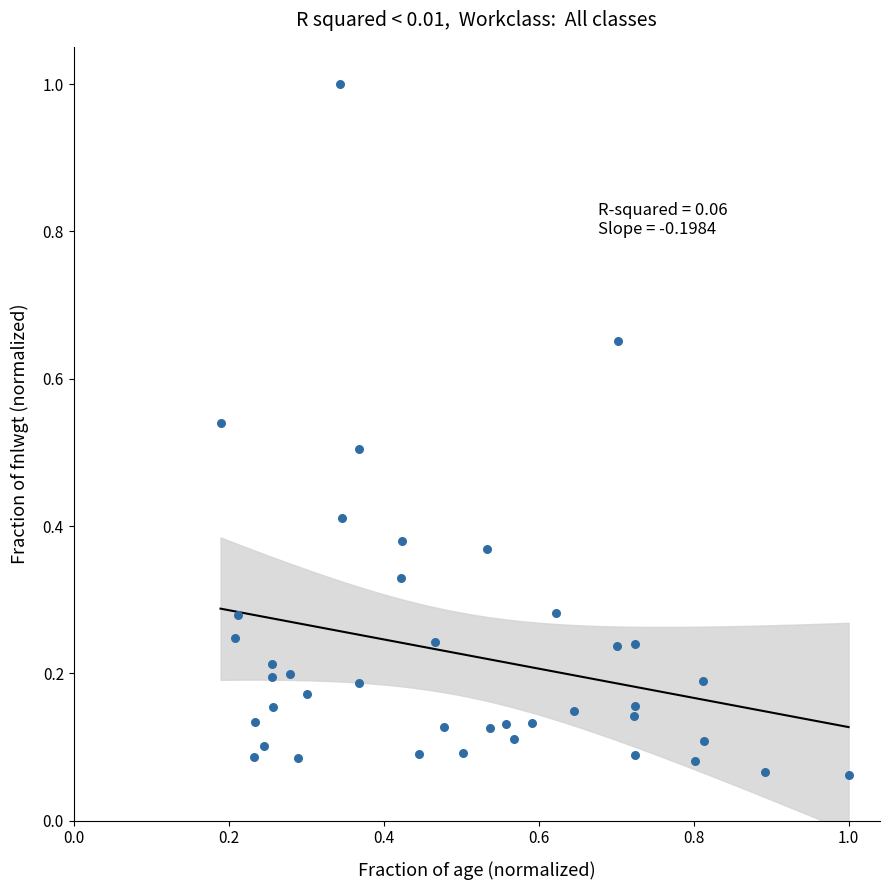

What is the range of Y values (max minus min)?

0.9